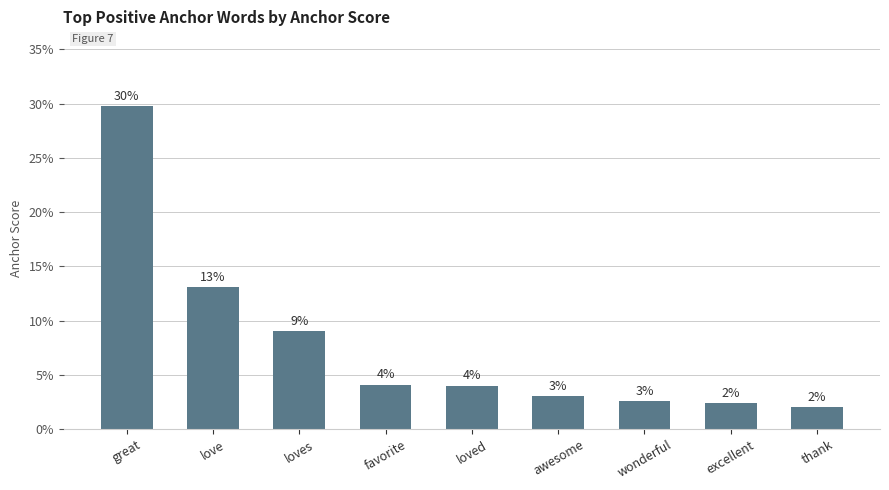

Are the bars horizontal?

No